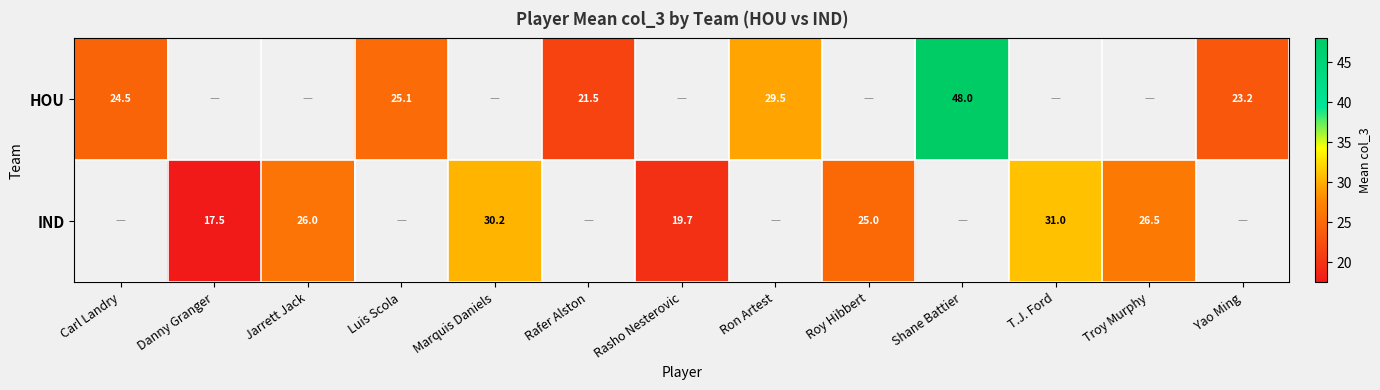

The value of HOU at Carl Landry is 6.3. True or false?

False